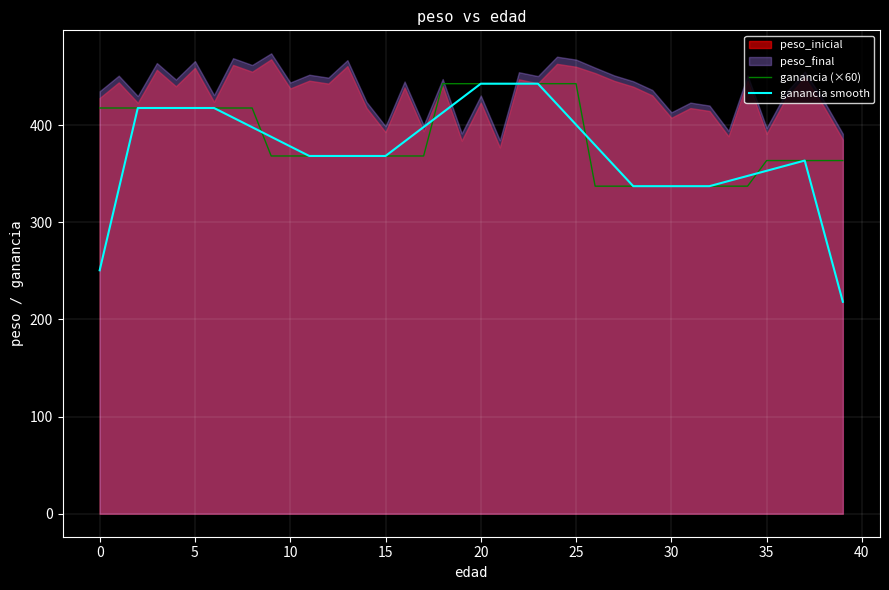

What is the highest value of the ganancia smooth series?

442.6